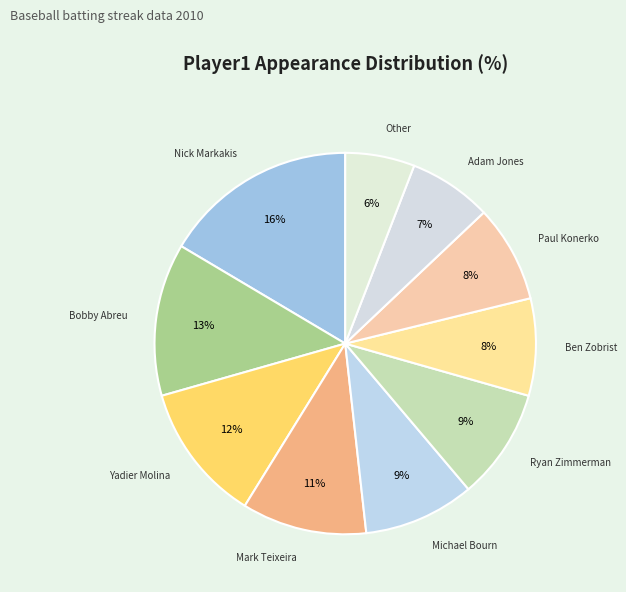

What is the smallest slice in the pie chart?

Other